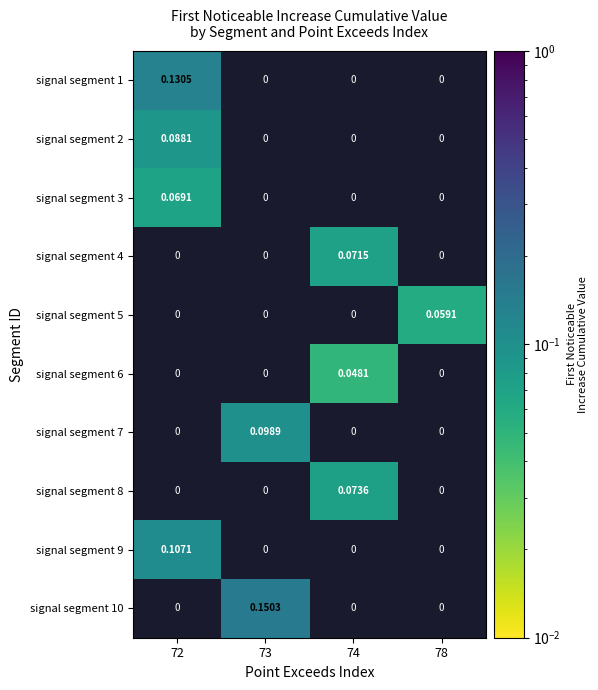

Is the value of signal segment 9 at 72 greater than the value of signal segment 4 at 72?

Yes